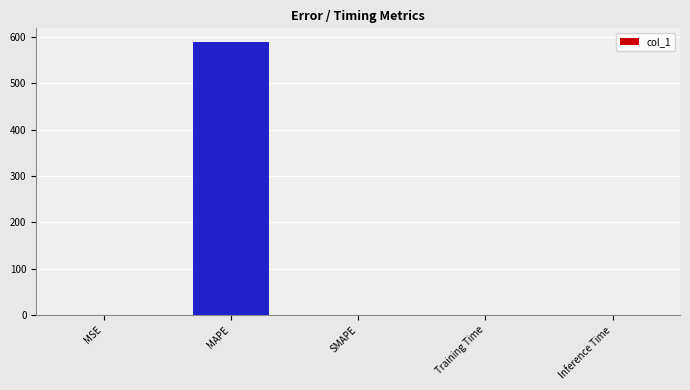

What is the change in value from MAPE to SMAPE?

-589.2